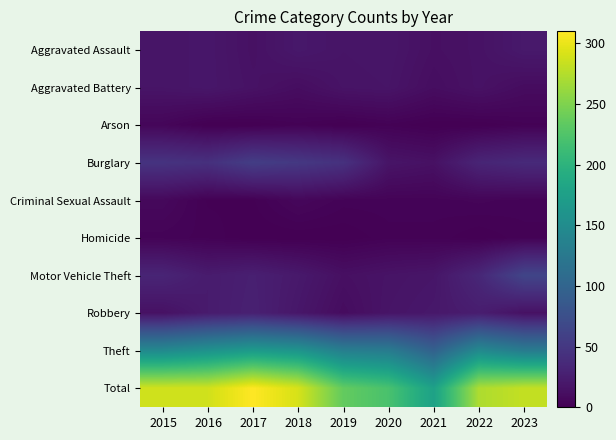

Which series has the widest spread of values?

Total